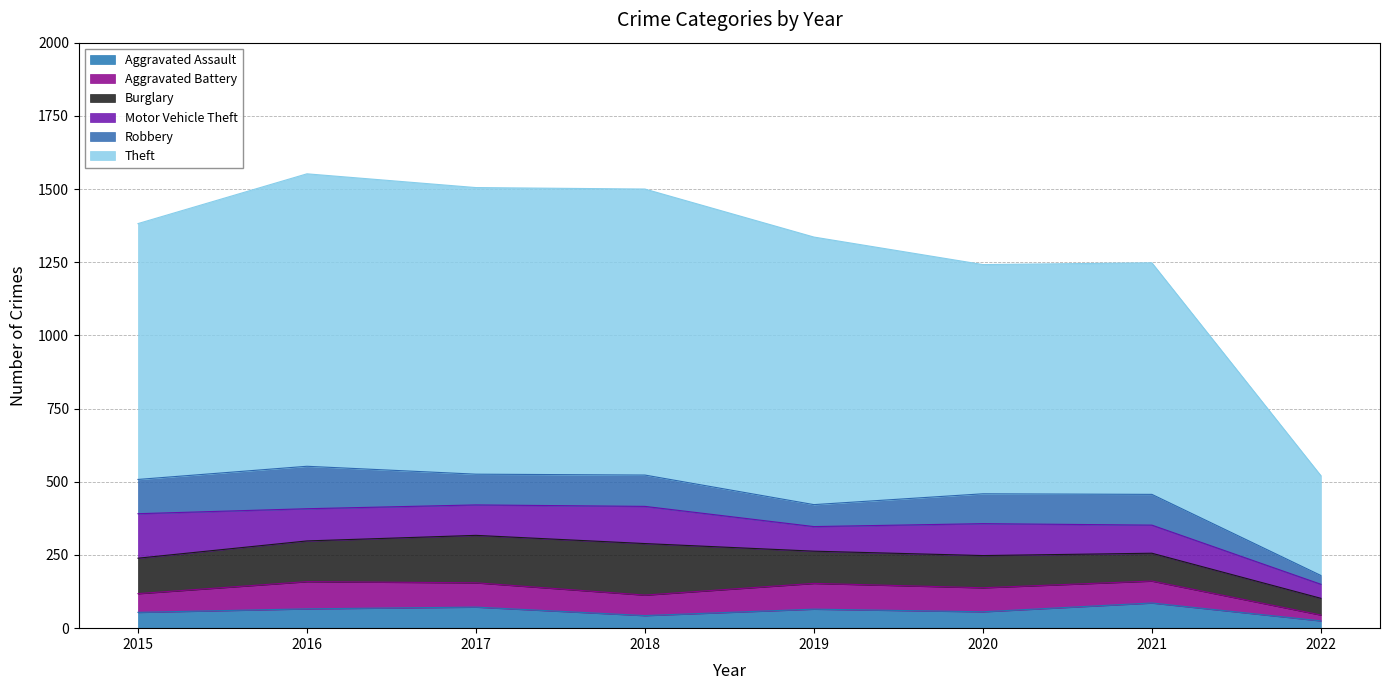

What is the total value across all series at 2022?

521